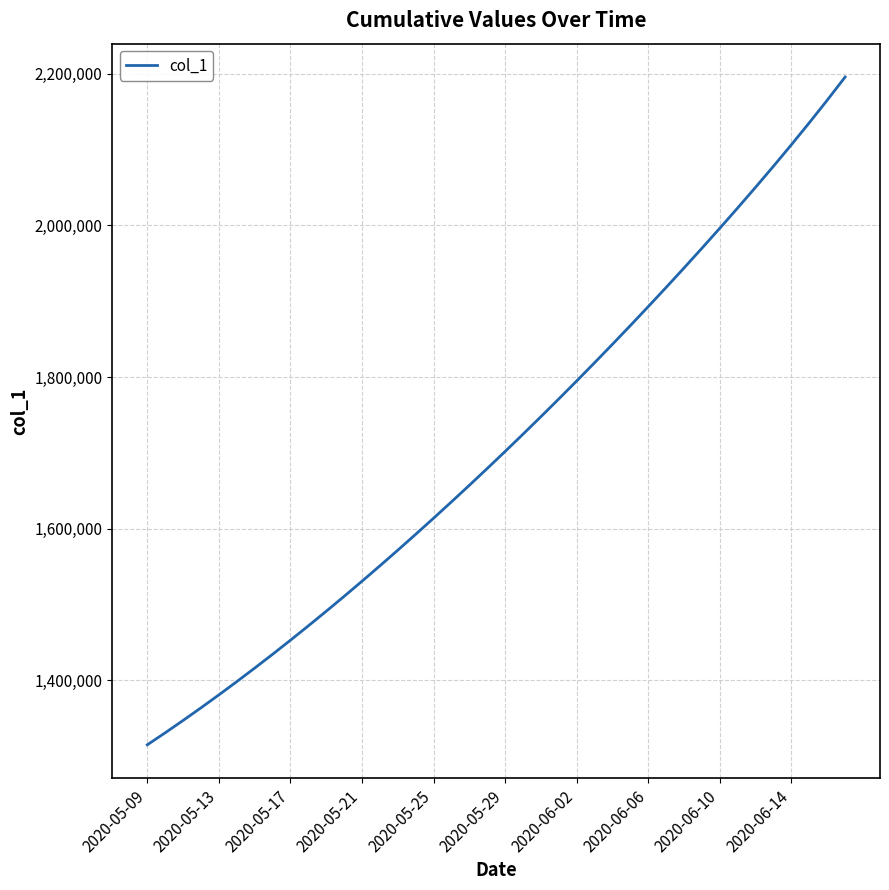

What is the maximum value shown in the chart?

2195376.5